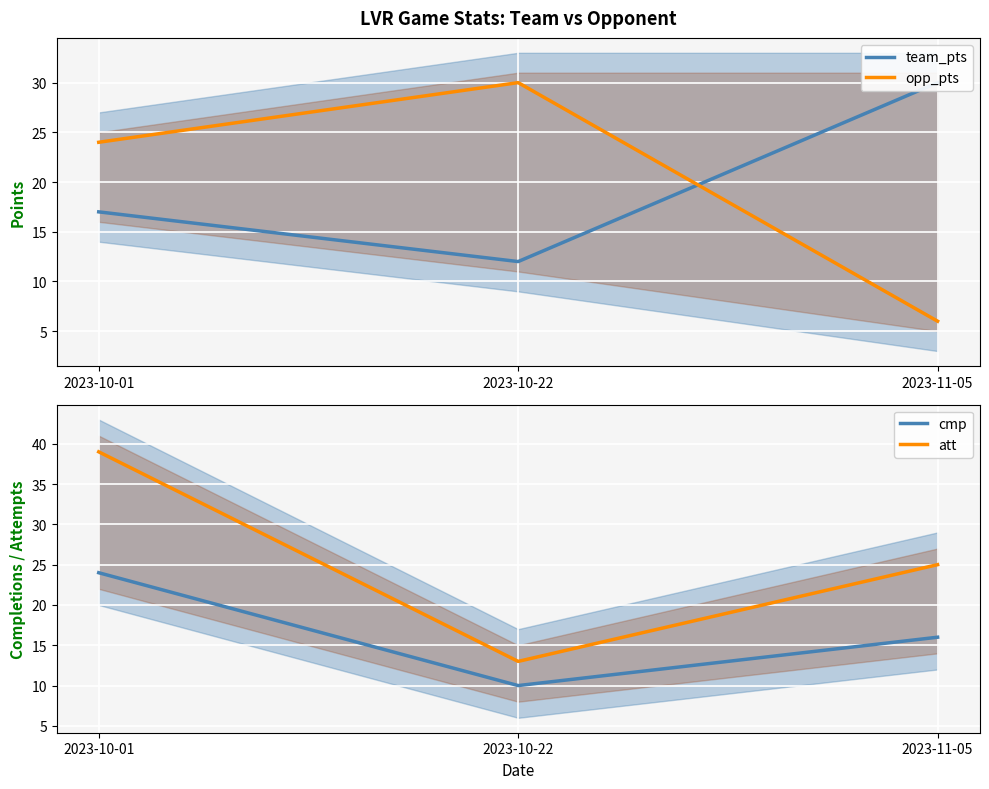

The cmp series shows 24 at 2023-10-01. True or false?

True